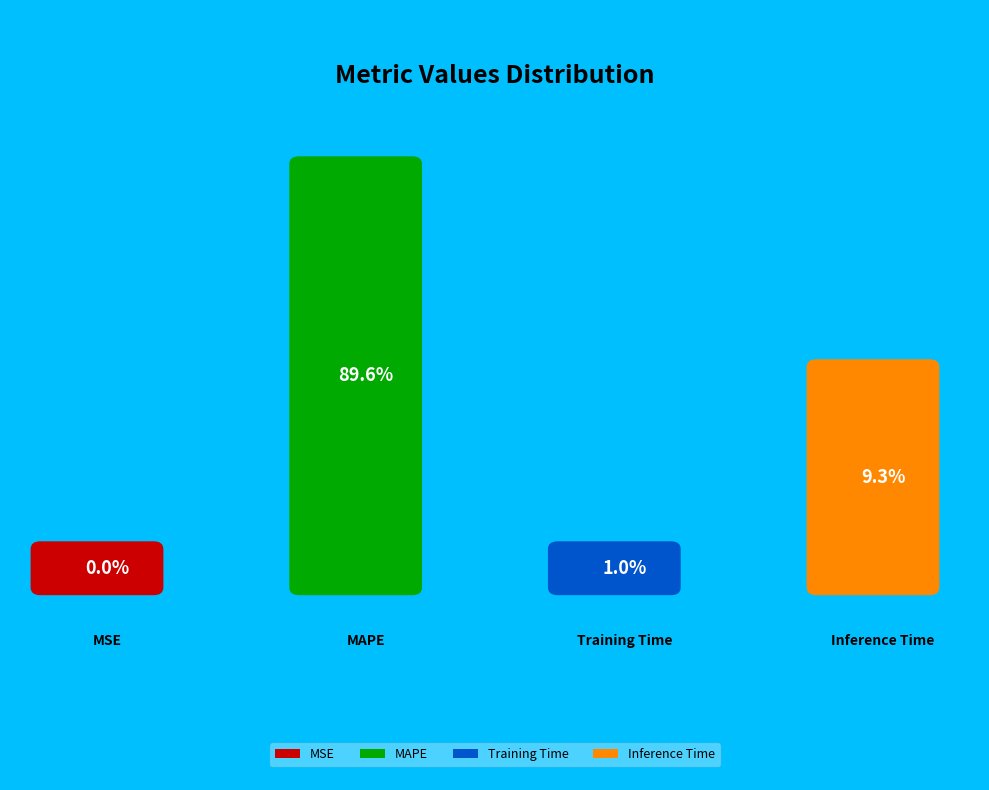

Does MAPE account for over 50% of the chart?

Yes